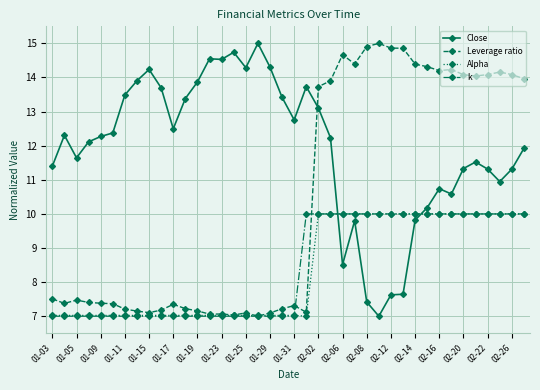

Which series has the largest total across all categories?

Close